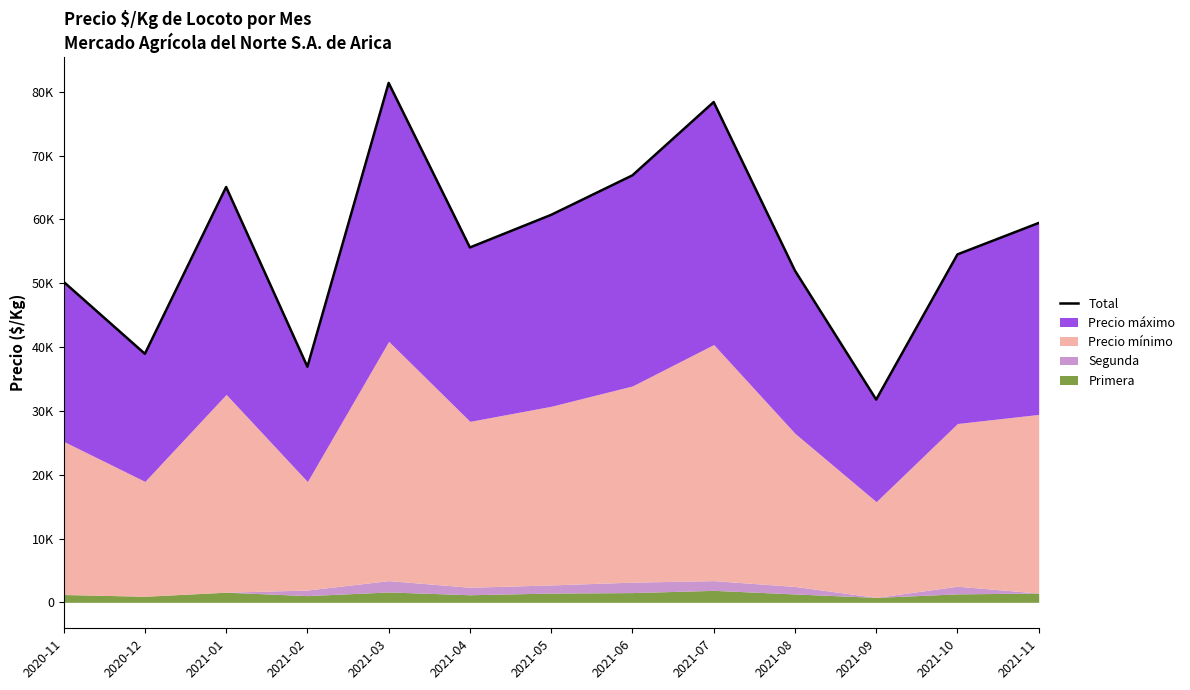

How many lines are shown in the chart?

1